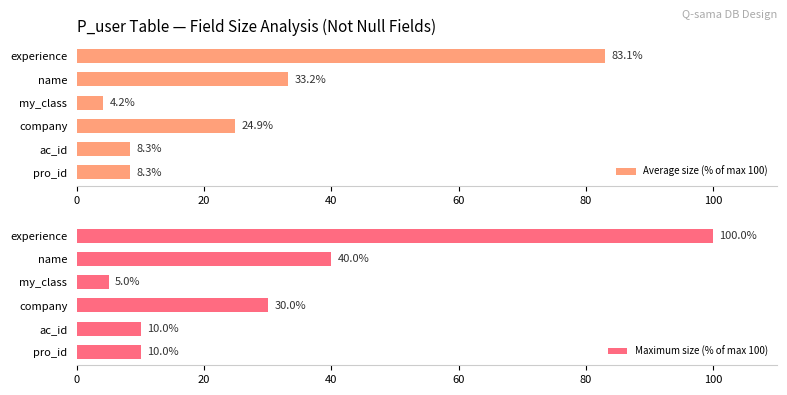

What is the difference between the Average size (% of max 100) values at company and name?

8.3